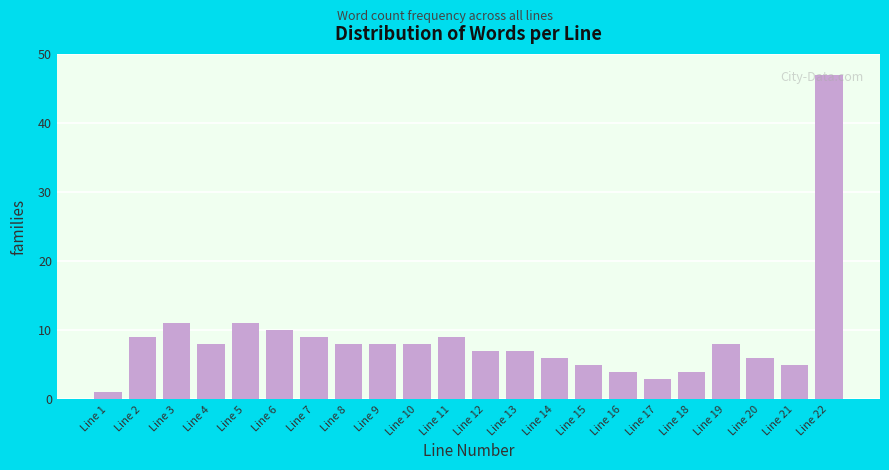

What is the sum of all values?

194